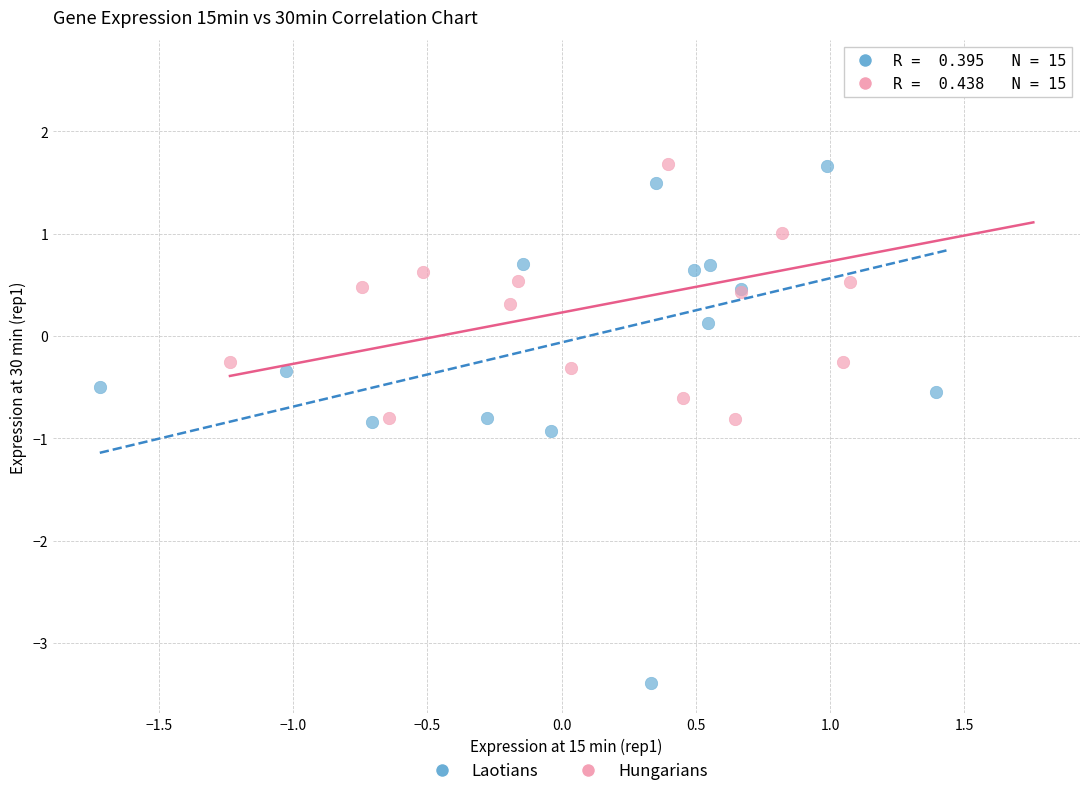

Which series reaches the minimum Y coordinate?

Laotians